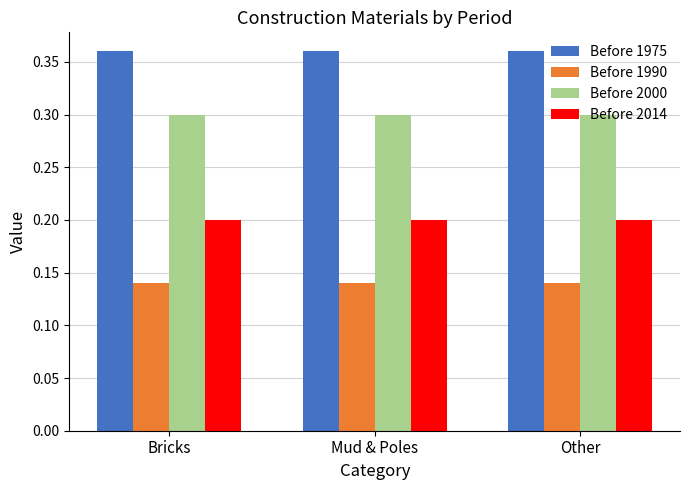

How many data points does each series have?

3